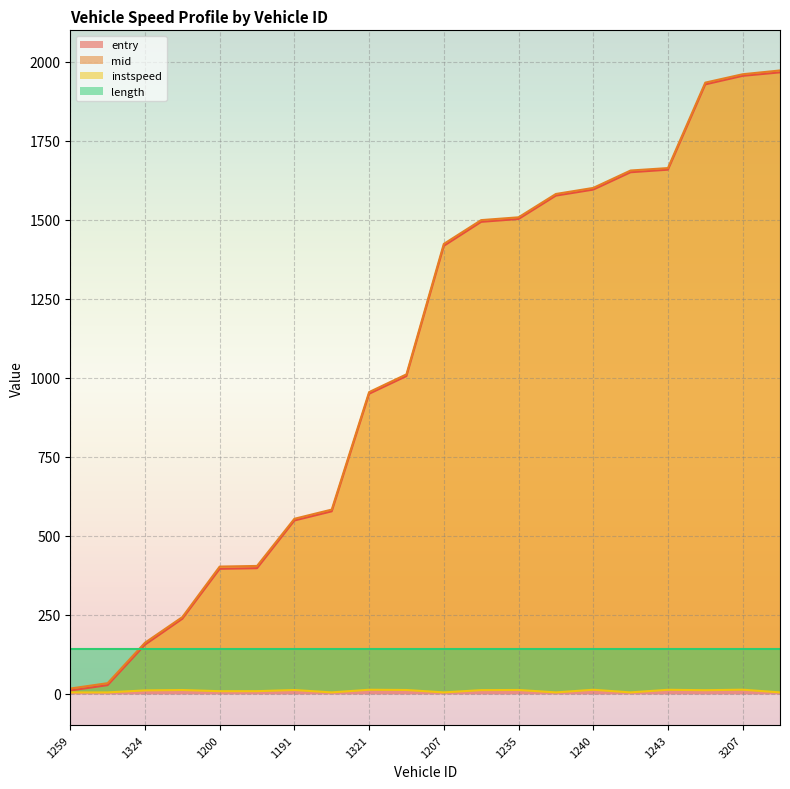

Is it true that entry equals 82 at 1324?

False